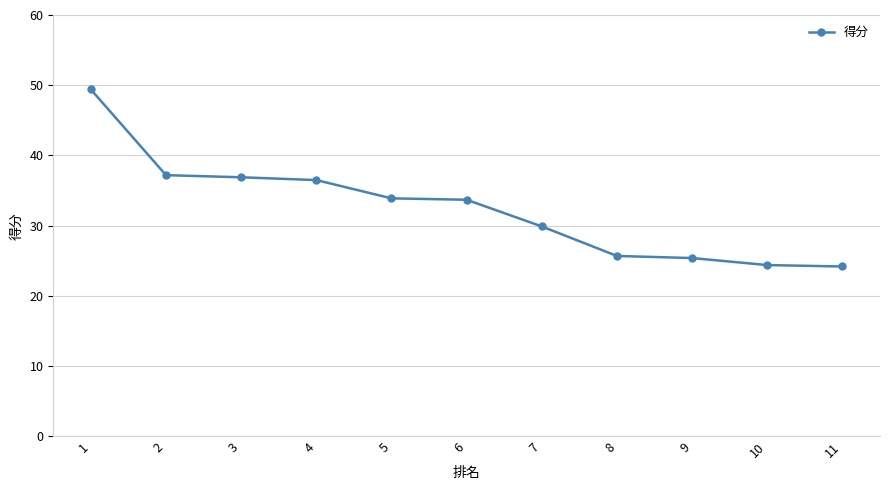

The chart shows a value of 33.9 at 5. True or false?

True